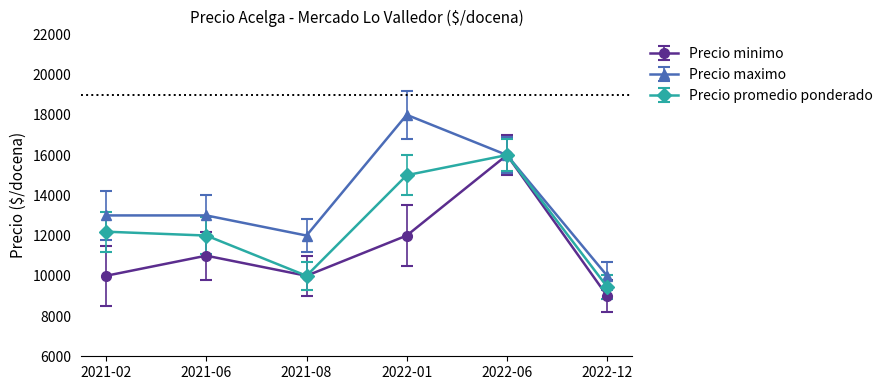

Which series has the widest spread of values?

Precio maximo